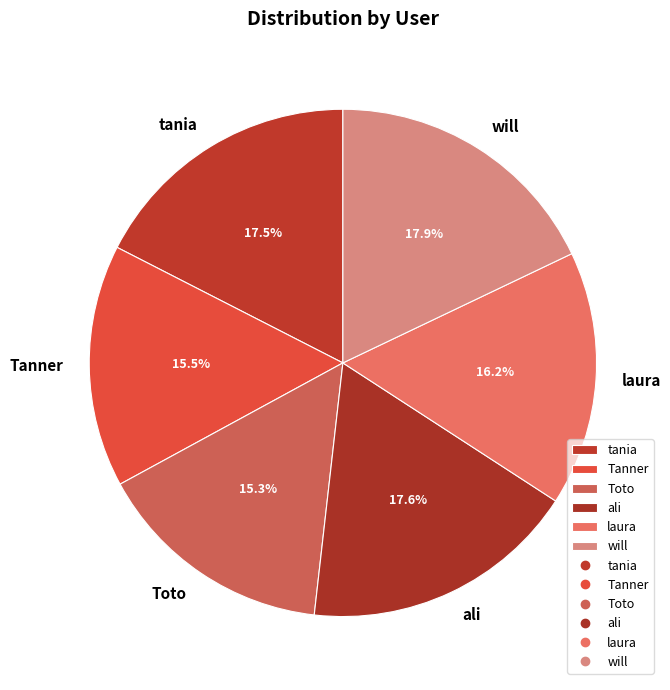

Combined, what portion of the pie is laura and Tanner?

31.7%